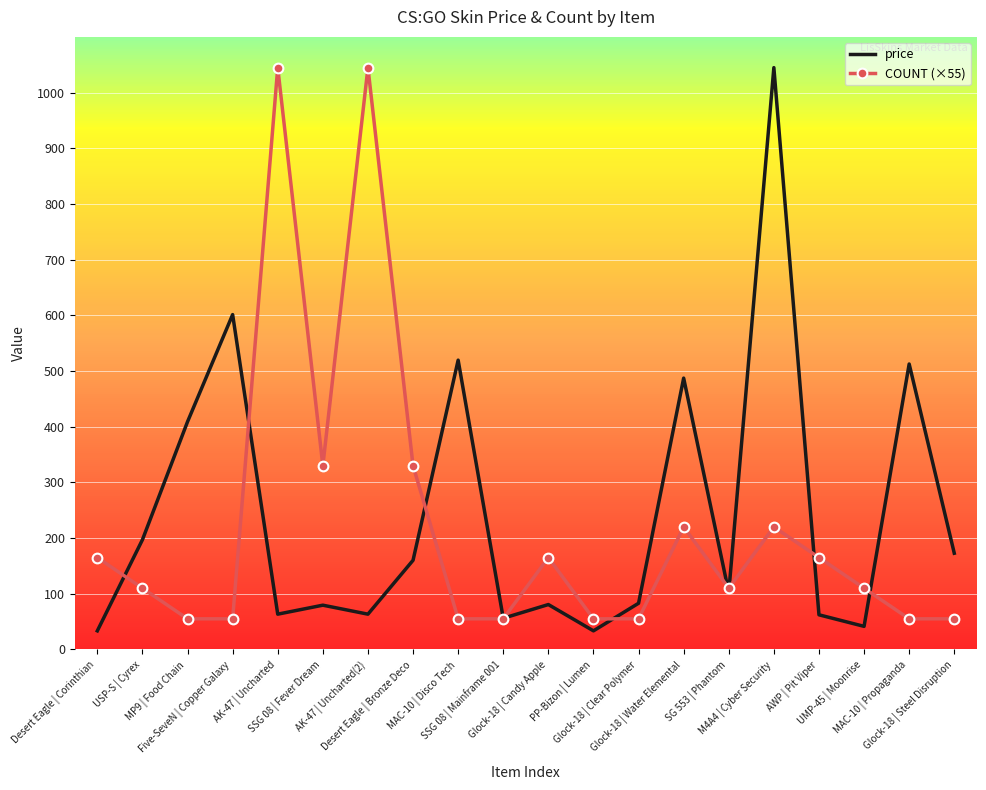

What is the maximum value for price?

1044.8